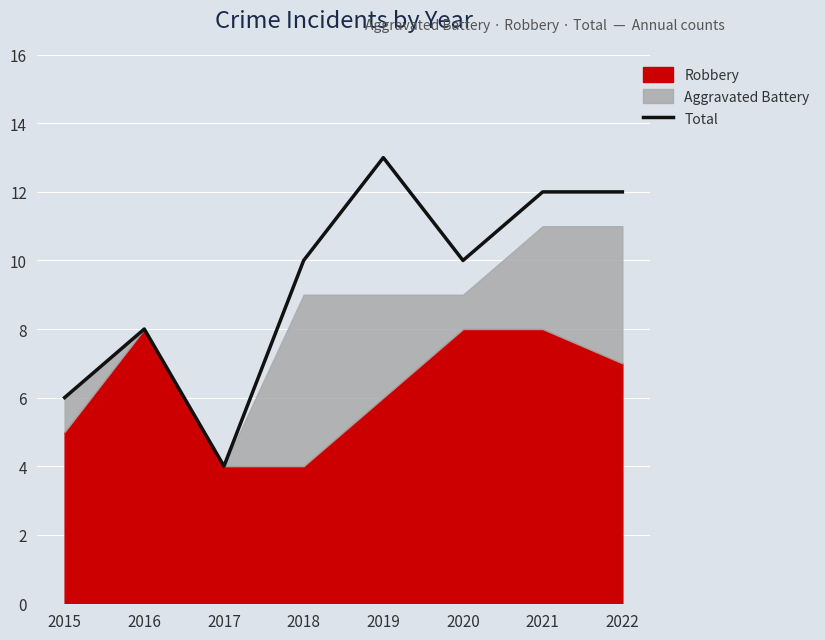

Which category has the highest value in the Total series?

2019